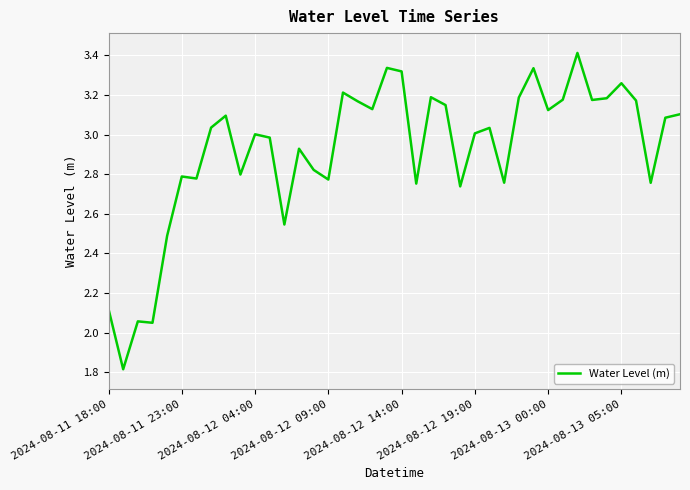

What is the minimum value shown in the chart?

1.8